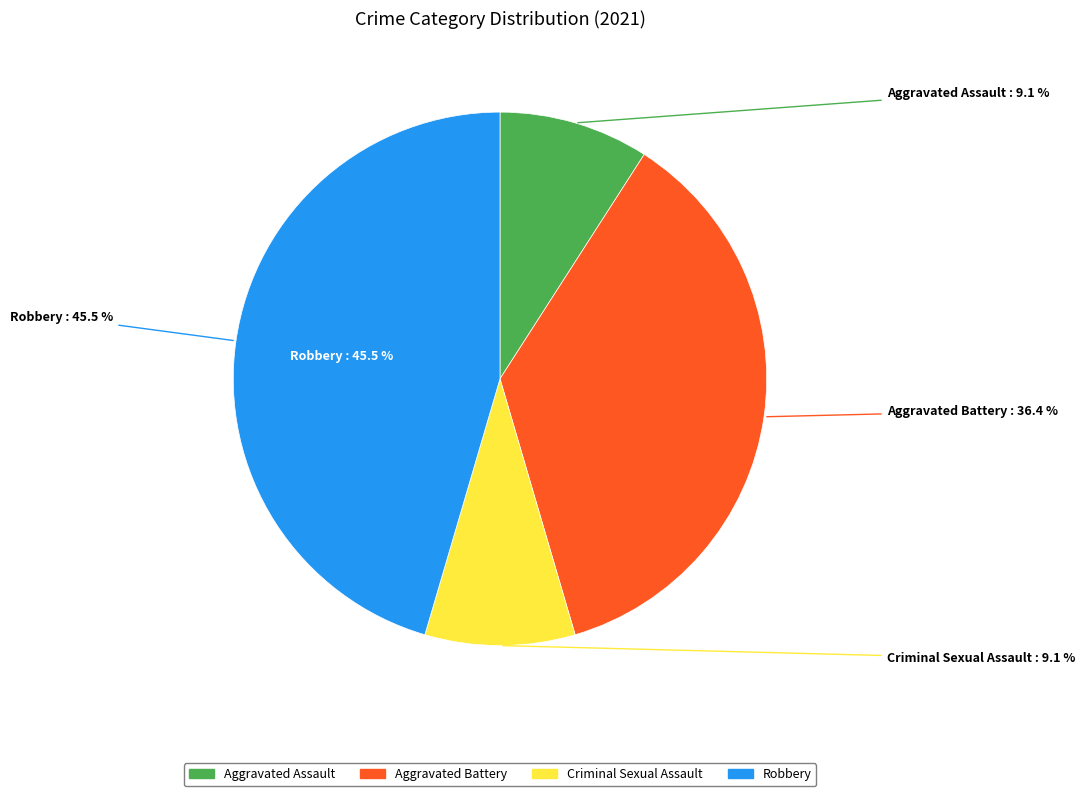

Rank the categories by value from highest to lowest.

Robbery, Aggravated Battery, Aggravated Assault, Criminal Sexual Assault